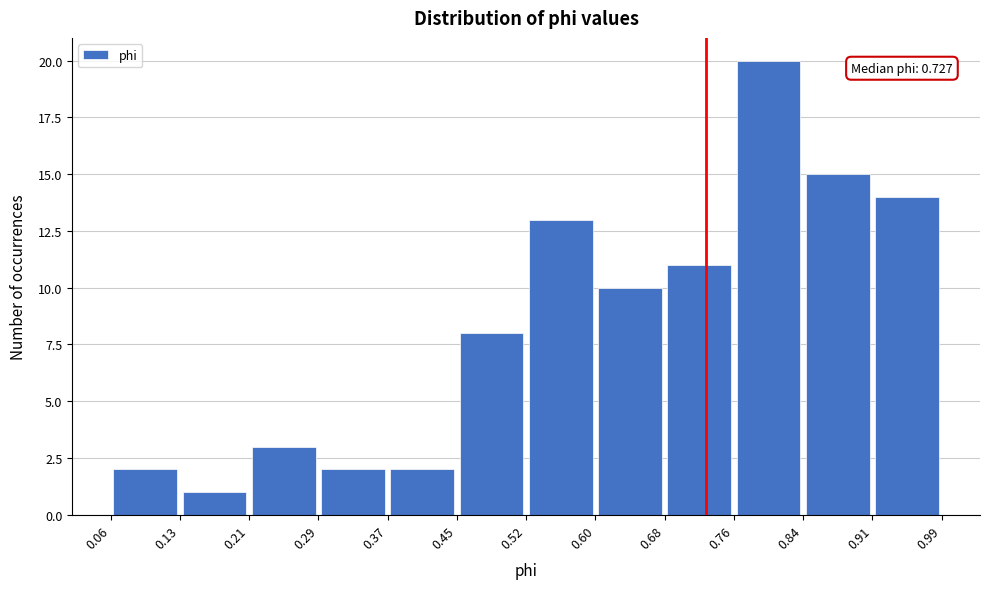

Over which range of the x-axis is the bar tallest?

0.76 to 0.84